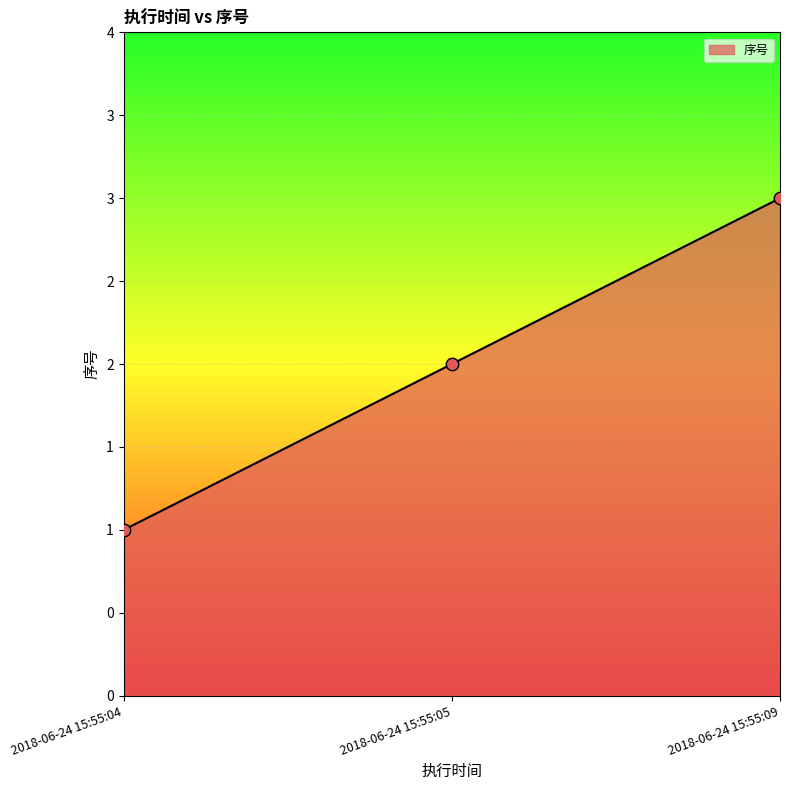

What is the change in value from 2018-06-24 15:55:05 to 2018-06-24 15:55:09?

+1